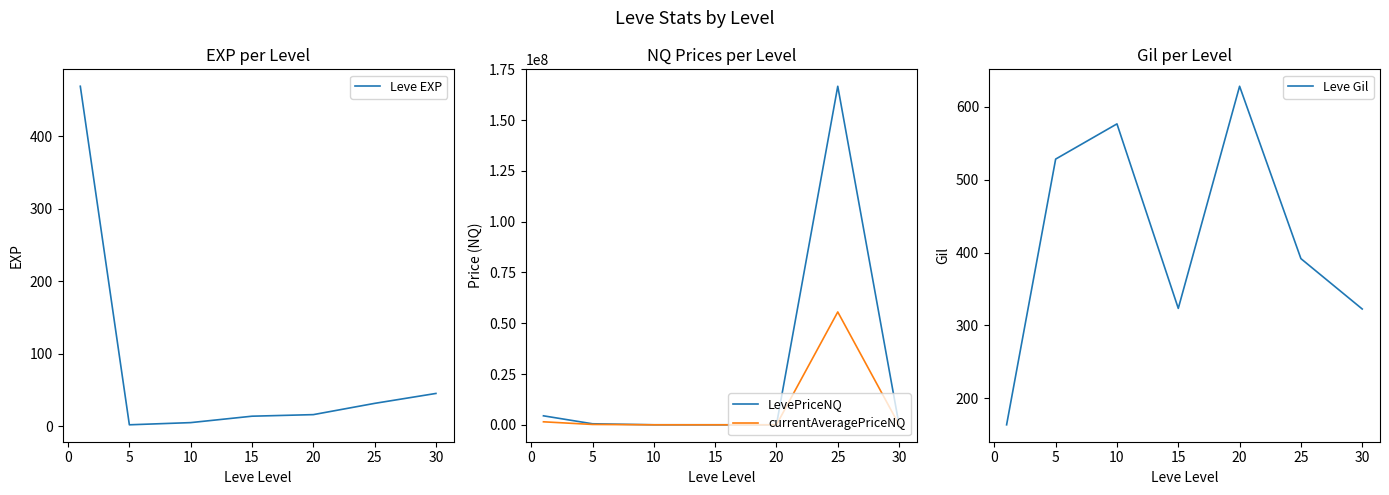

How many data points in Leve Gil are above 391?

4